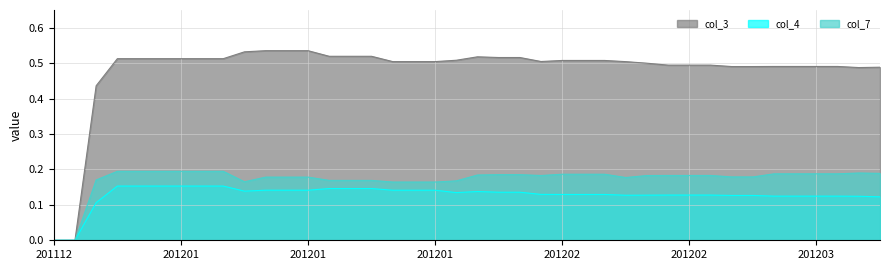

At how many categories does at least one series exceed 0?

38